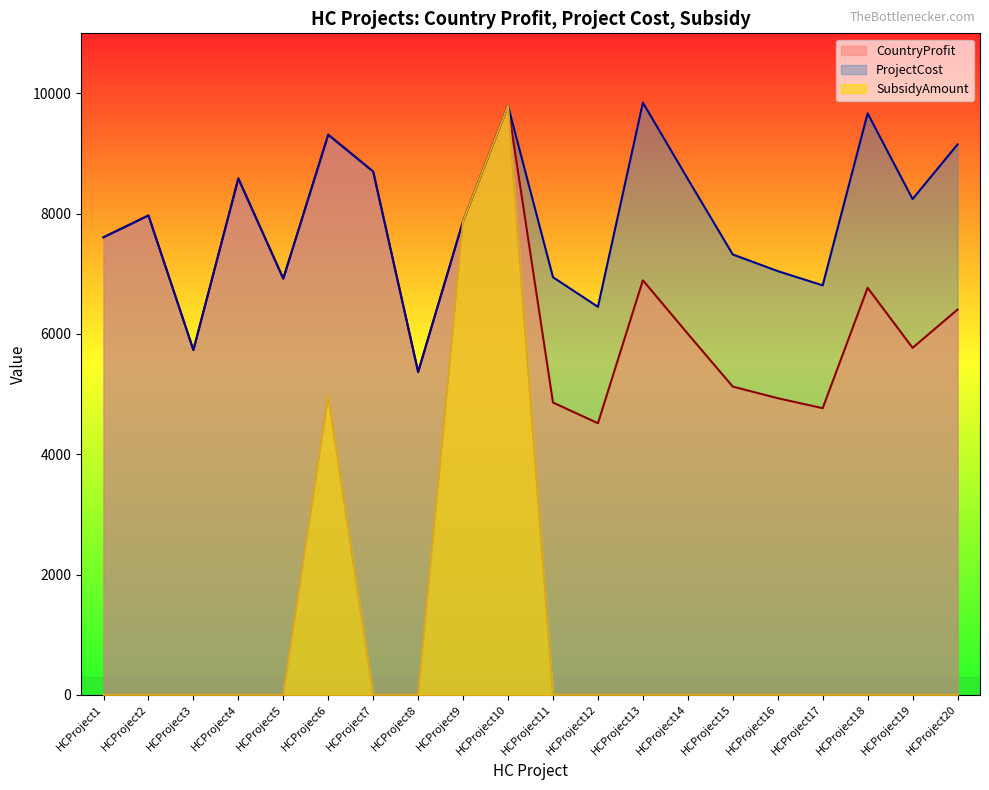

Between HCProject2 and HCProject6, which is larger?

HCProject6